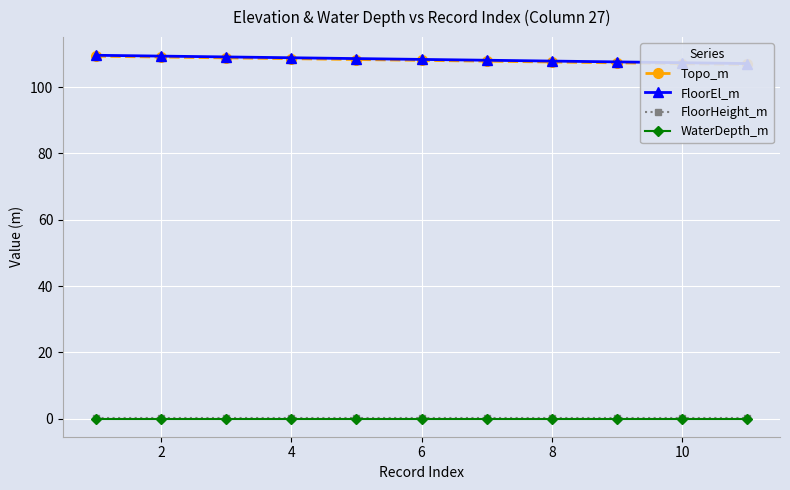

What is the average value of the Topo_m series?

108.1